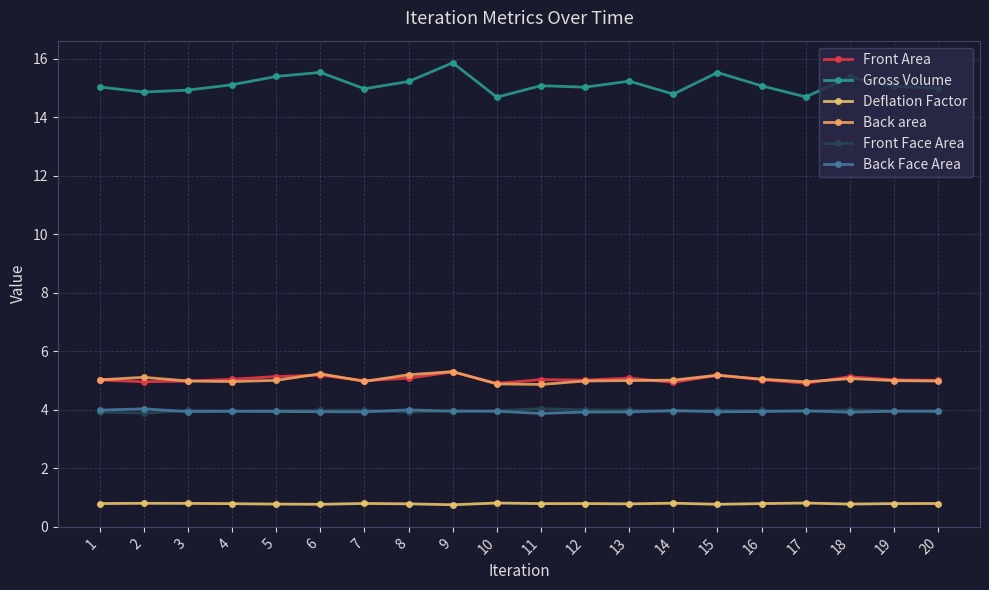

Between 2 and 8, which is larger?

8